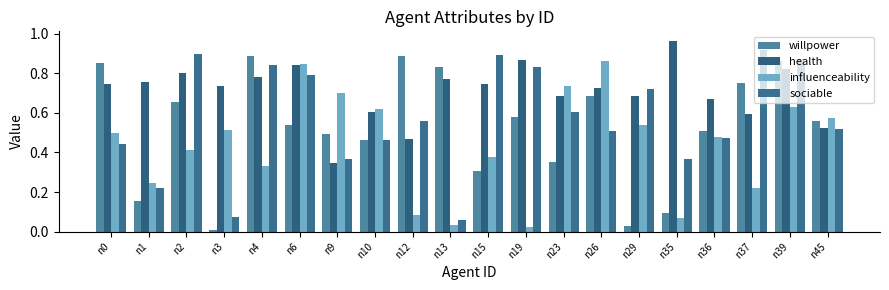

What is the value of the health bar at the 7th from the left?

0.3